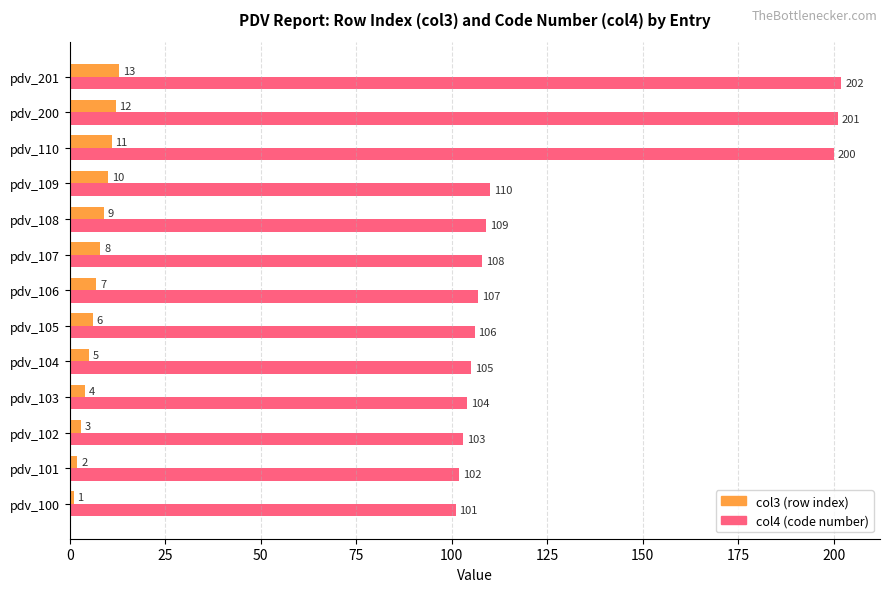

How many data points in col3 (row index) are less than 7?

6